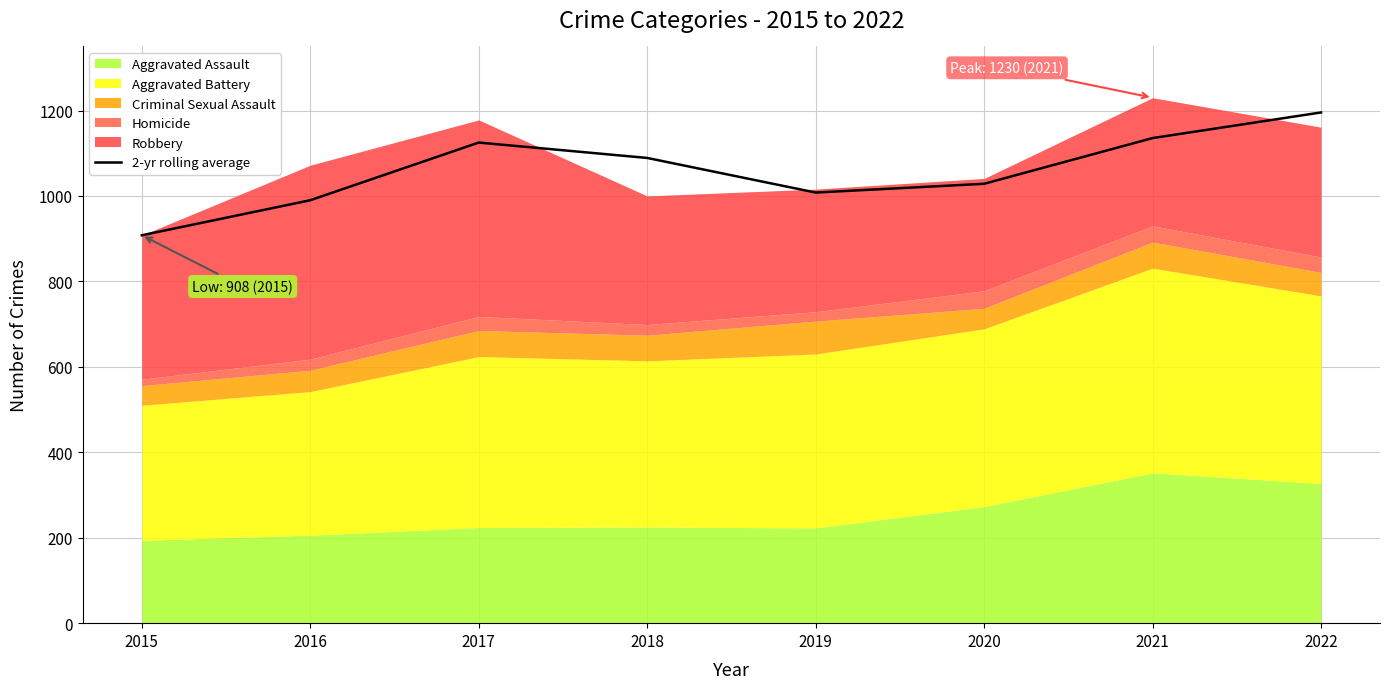

List the labels in order of value, smallest first.

2015, 2016, 2019, 2020, 2018, 2017, 2021, 2022